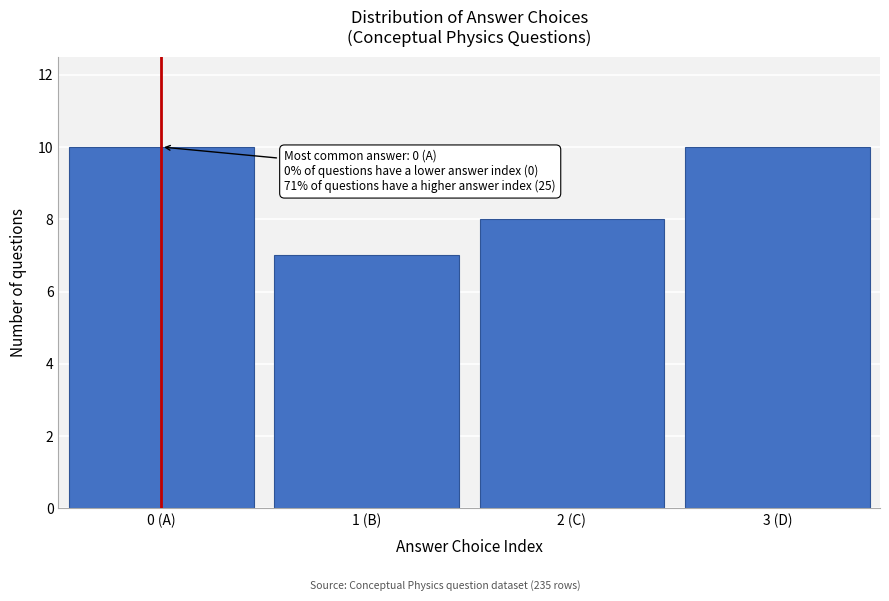

Reading left to right, list all the values displayed in this chart.

10	7	8	10